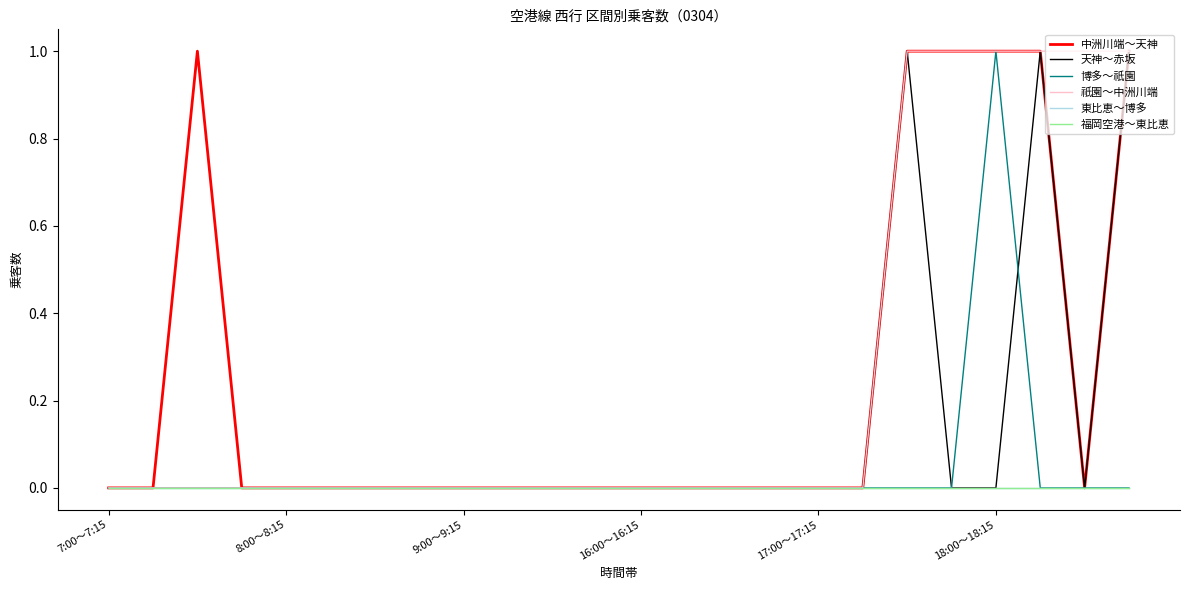

Count the 天神～赤坂 values in the range 0 to 1.

24